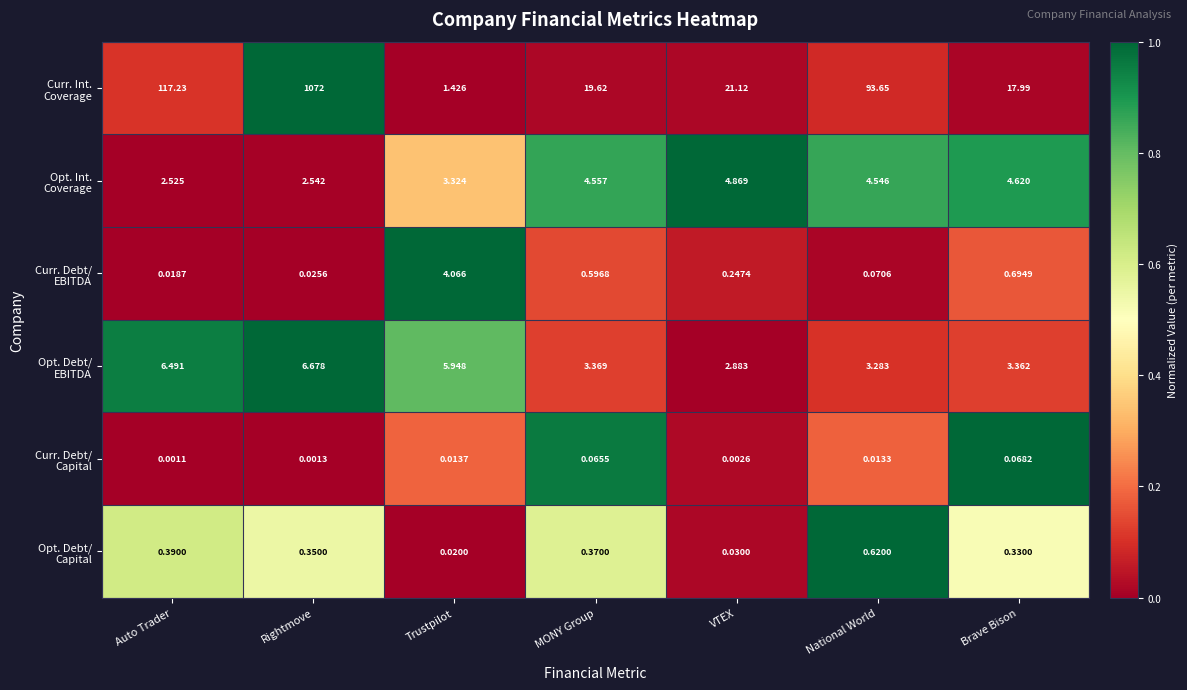

At which category does the chart reach its peak across all series?

Rightmove